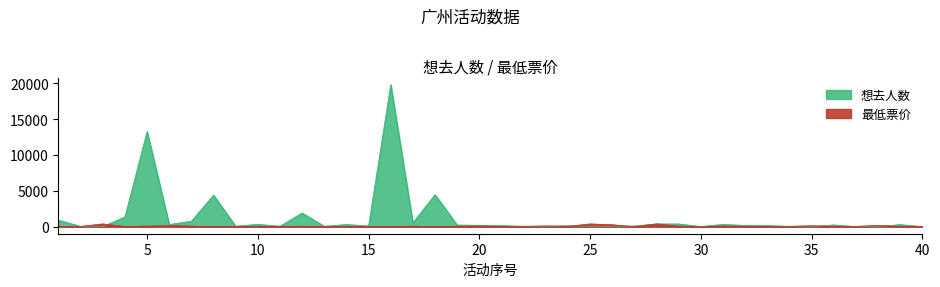

Is the value of 想去人数 at 31 greater than the value of 最低票价 at 4?

Yes